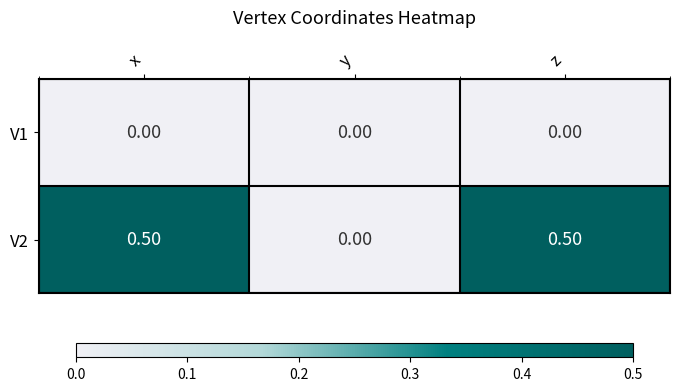

What is the difference between the highest and lowest values at z?

0.5